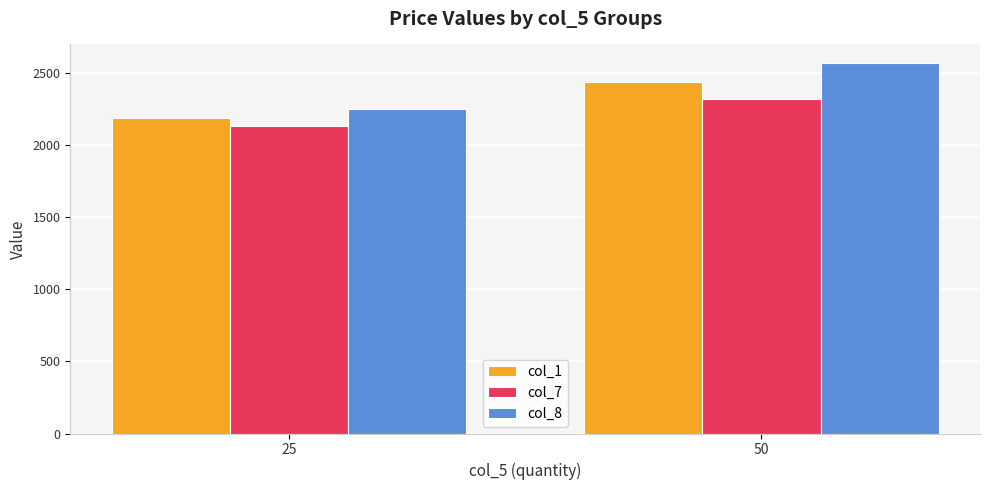

Which series changed the most between 25 and 50?

col_8